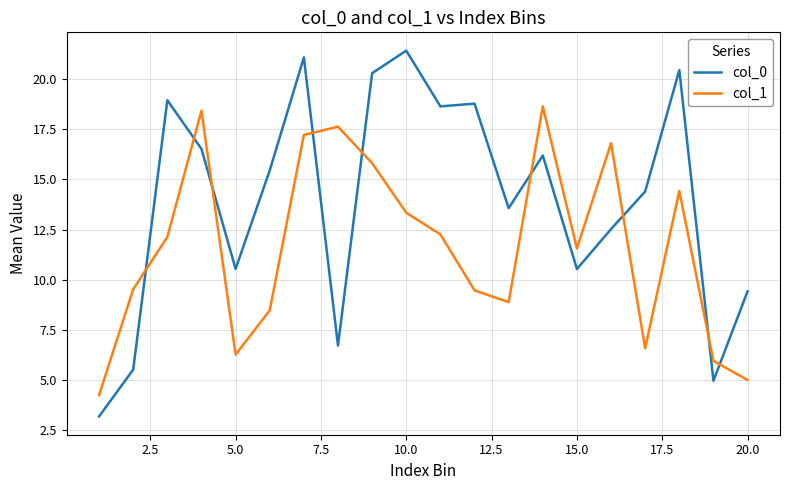

Which series has the largest range (max minus min)?

col_0